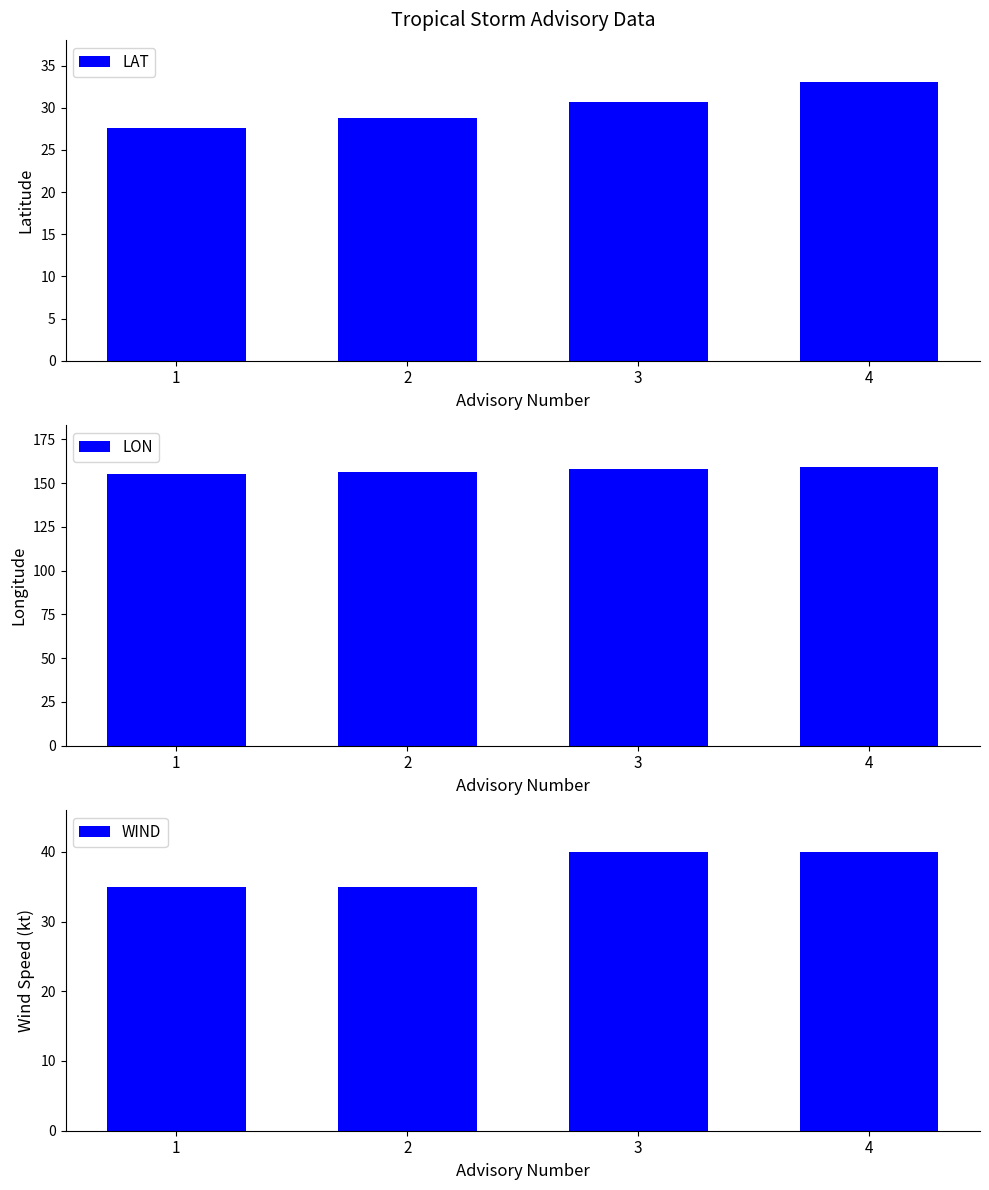

What are all the series names shown in the legend?

LAT, LON, WIND